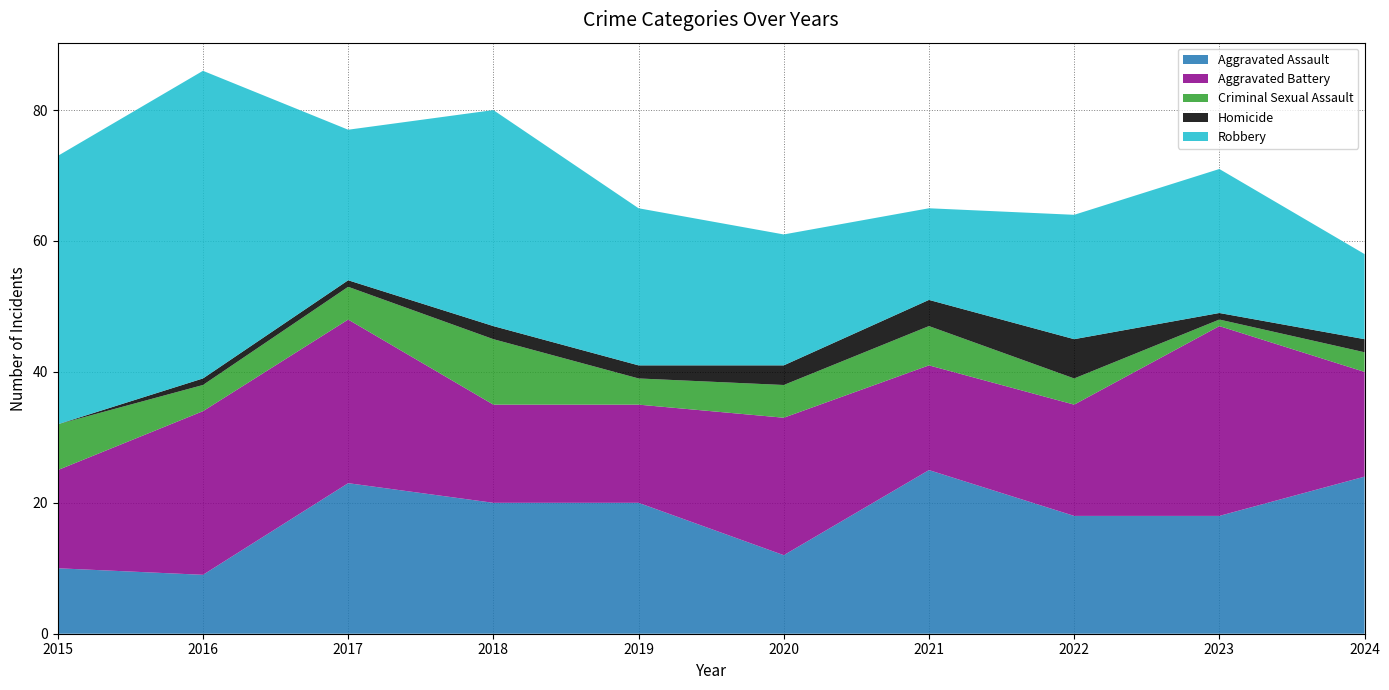

Reading right to left, what are all the values shown in this chart?

Aggravated Assault: 24	18	18	25	12	20	20	23	9	10
Aggravated Battery: 16	29	17	16	21	15	15	25	25	15
Criminal Sexual Assault: 3	1	4	6	5	4	10	5	4	7
Homicide: 2	1	6	4	3	2	2	1	1	0
Robbery: 13	22	19	14	20	24	33	23	47	41